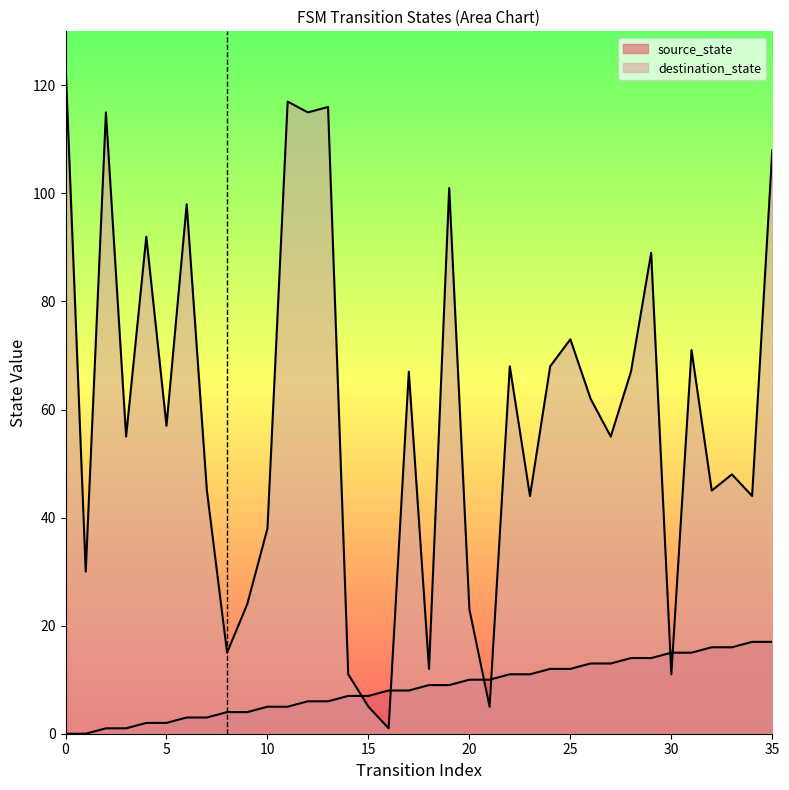

The value of source_state at 0 is -10. True or false?

False